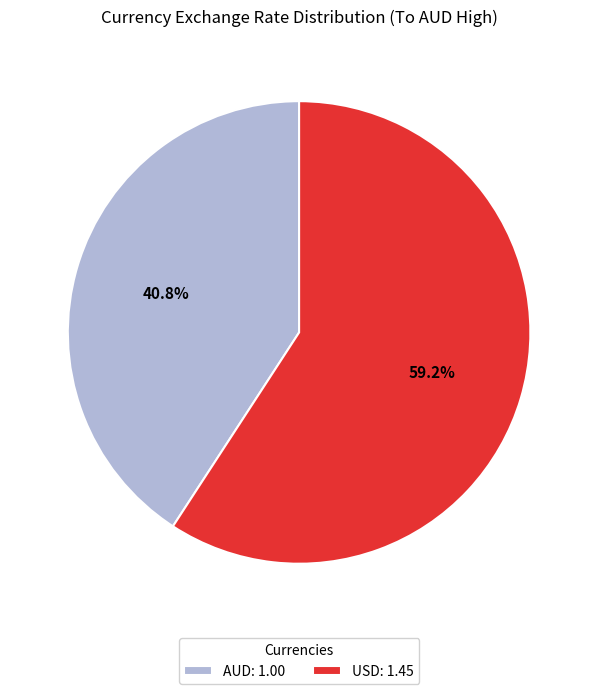

To the nearest percent, what is the difference between the AUD and USD slice percentages?

18%